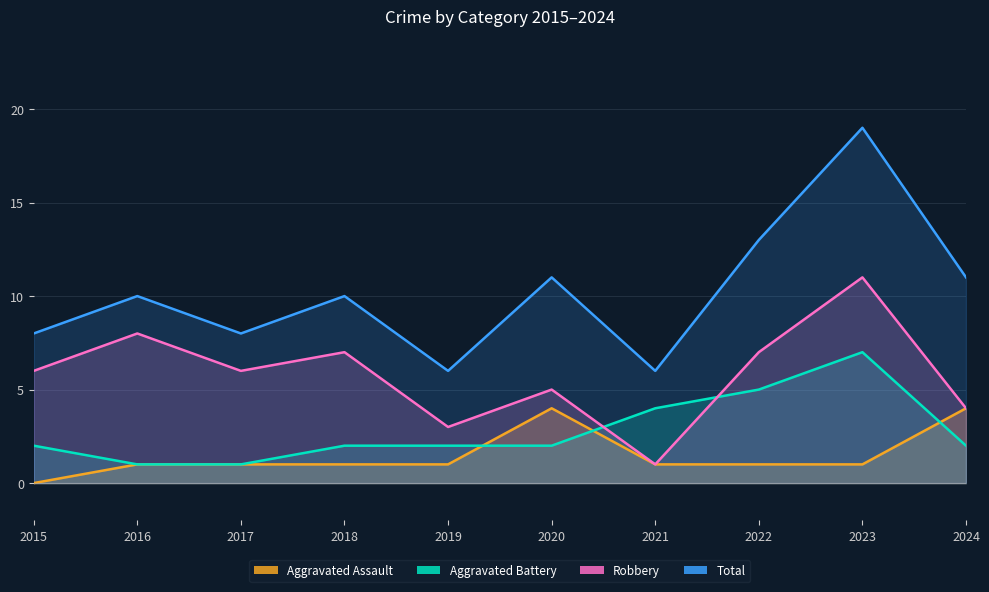

The value of Aggravated Battery at 2020 is 2. True or false?

True